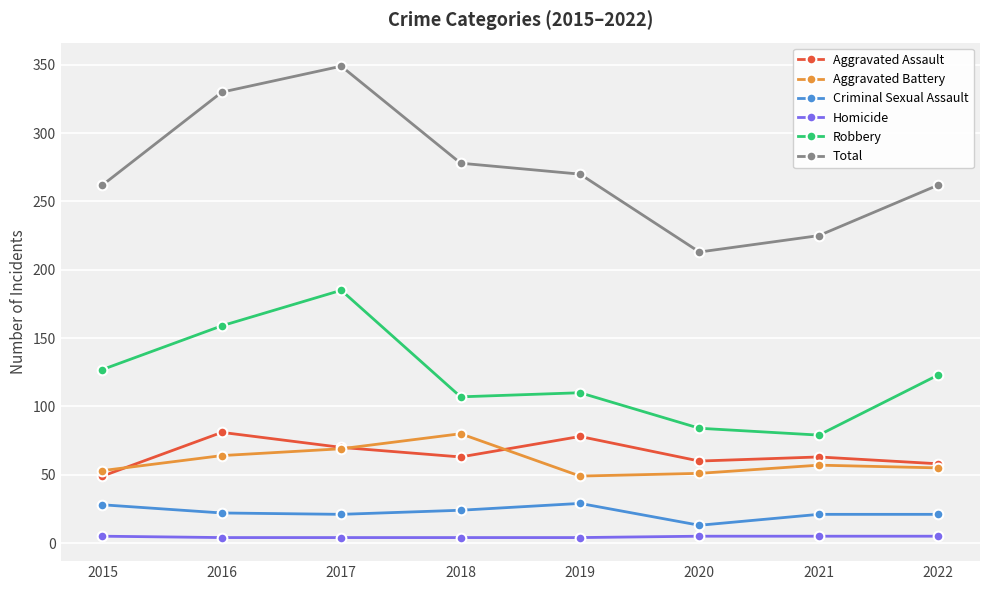

True or false: Criminal Sexual Assault and Aggravated Battery intersect in this chart.

False